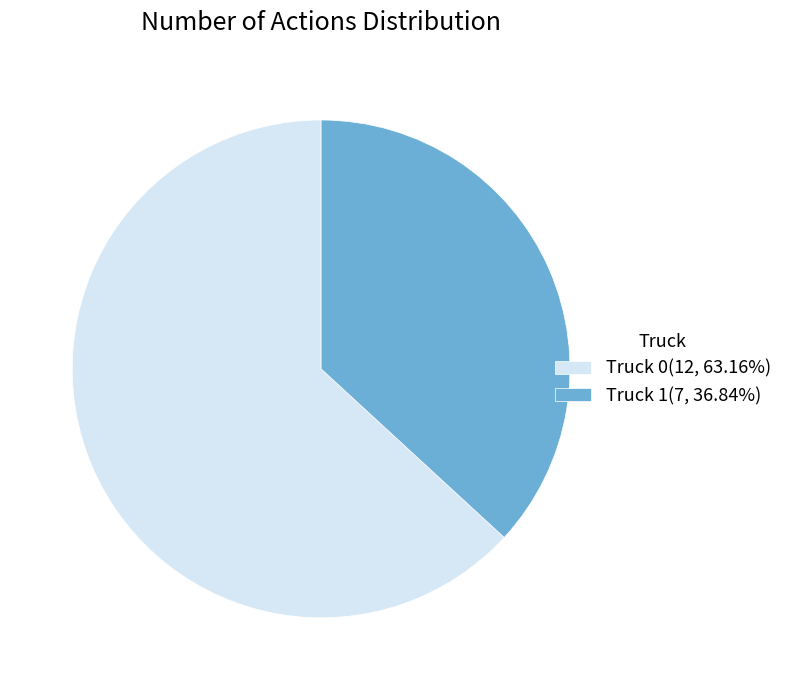

What is the largest slice in the pie chart?

Truck 0